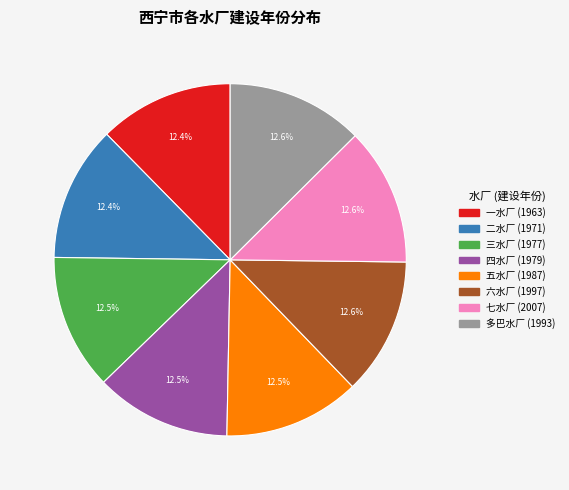

Count the number of slices in the pie.

8